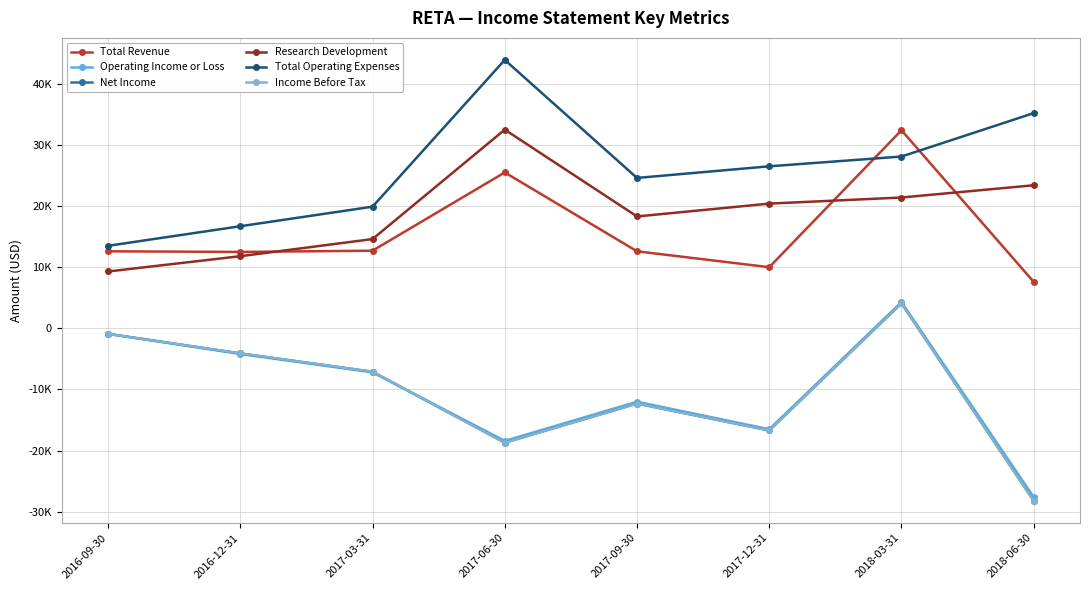

What is the difference between the second highest and second lowest values in the Total Operating Expenses series?

18500